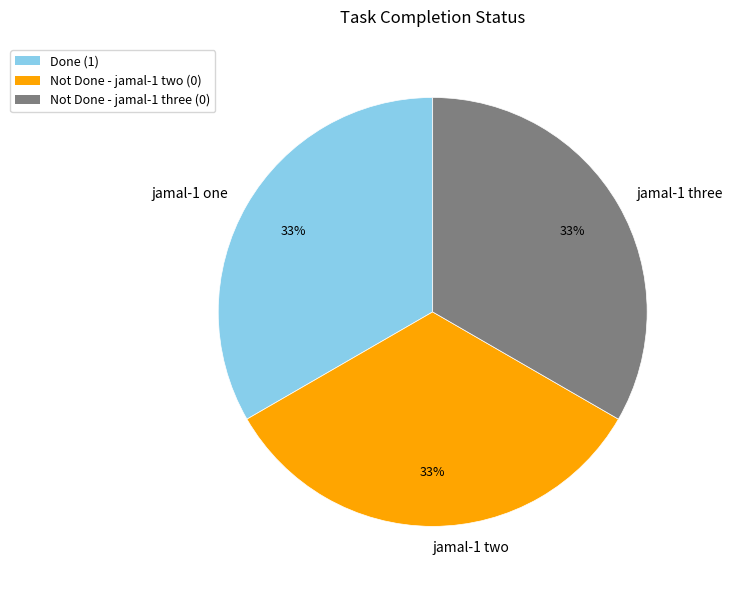

Count the number of slices in the pie.

3